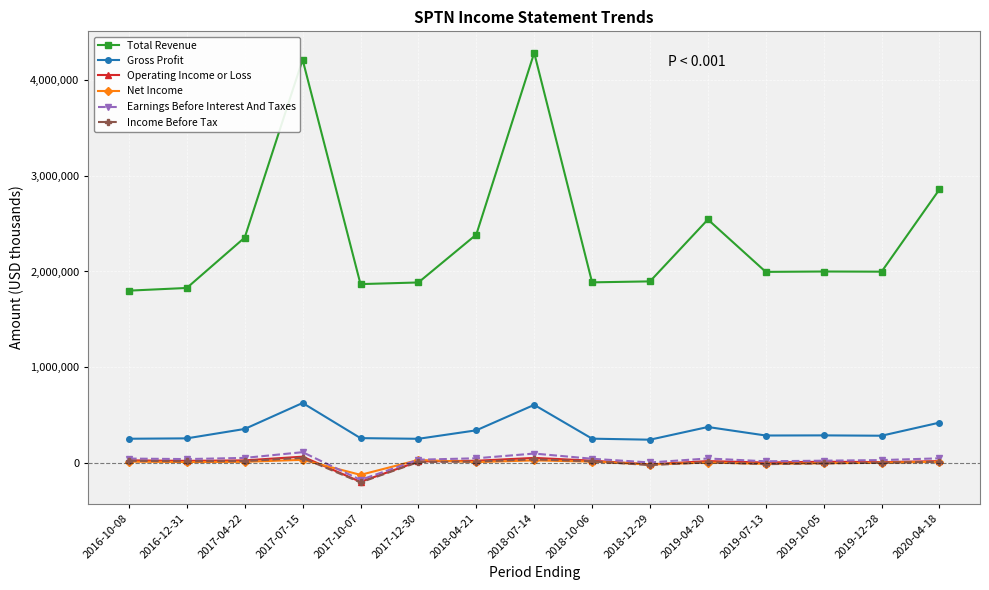

True or false: Total Revenue and Net Income intersect in this chart.

False